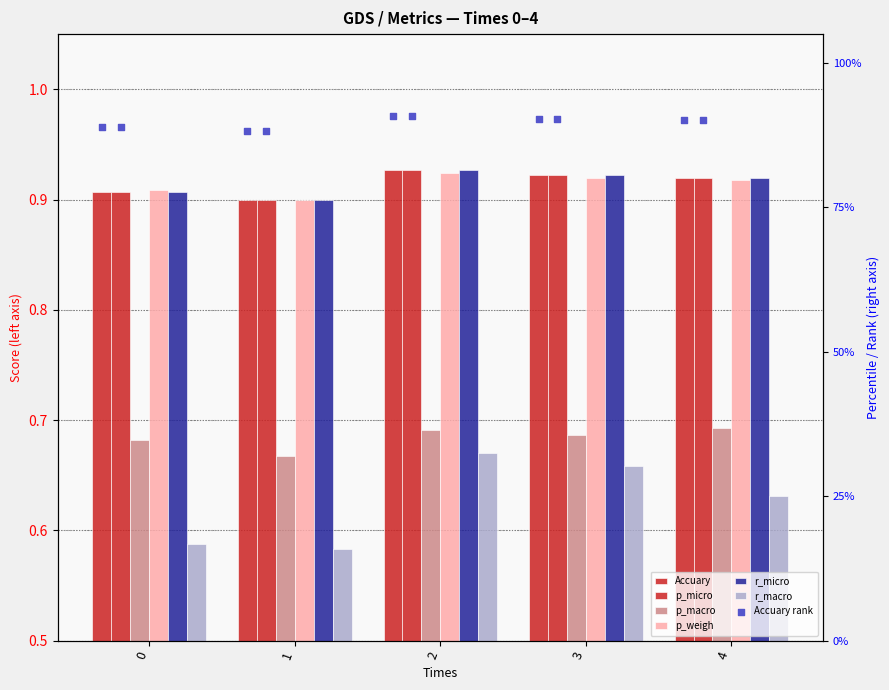

Which series reaches the minimum Y coordinate?

r_macro